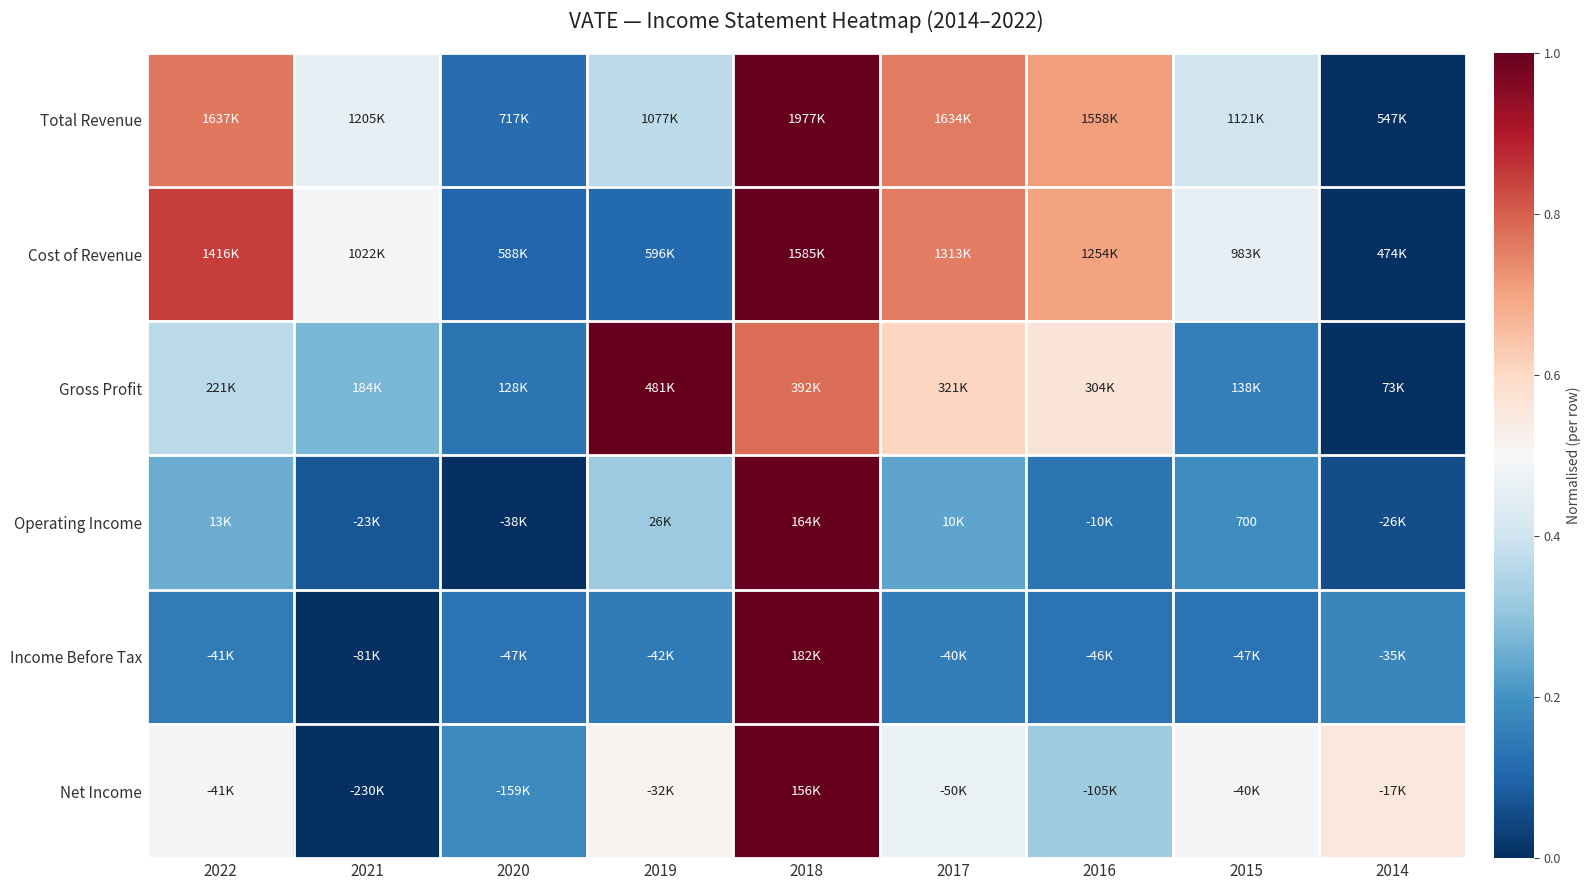

How many data points does each series have?

9